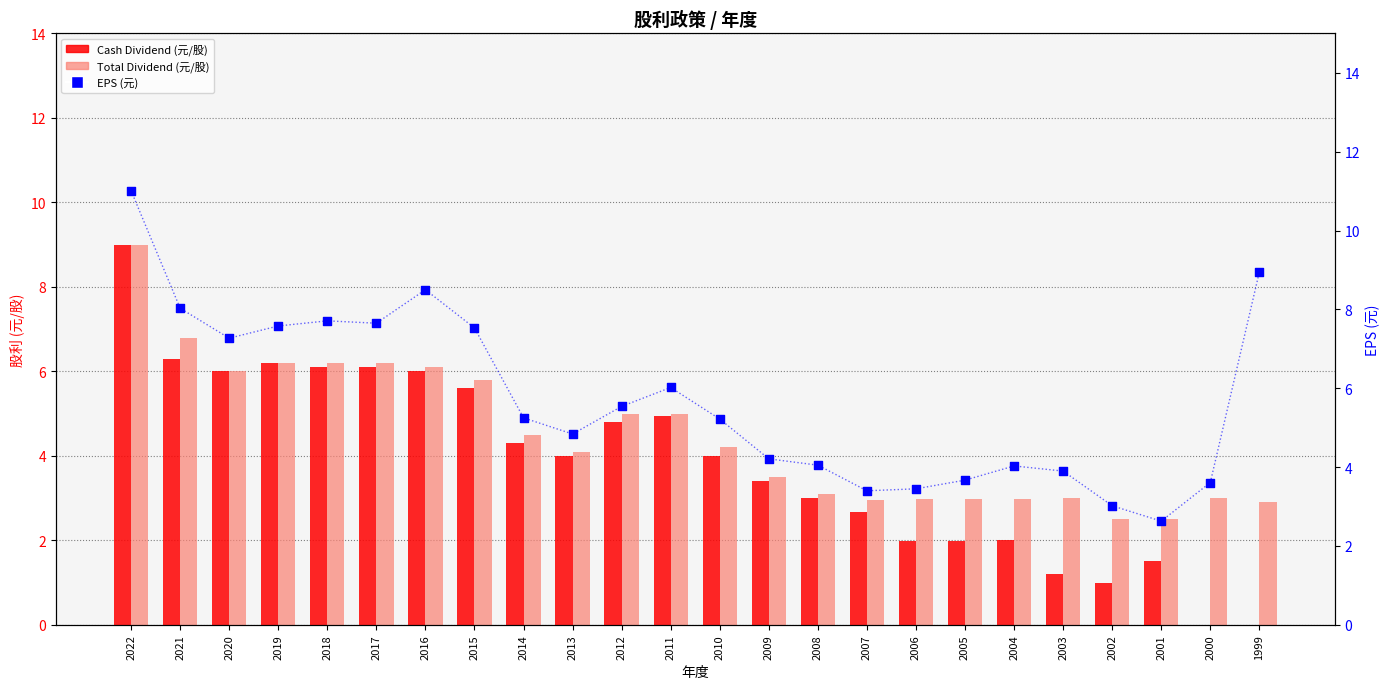

At how many categories does at least one series exceed 7?

9